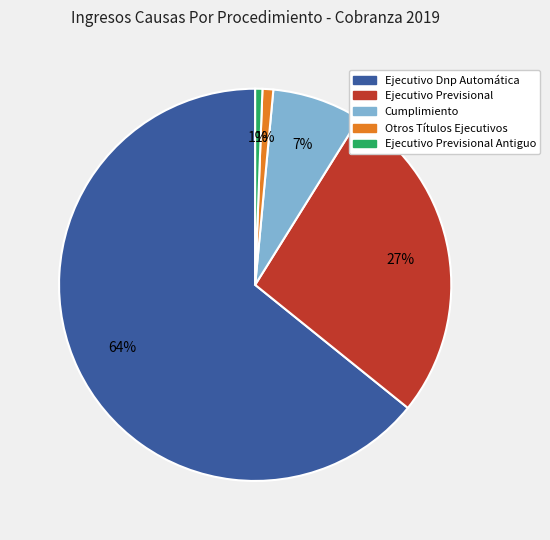

To the nearest percent, what is the average slice percentage?

20%